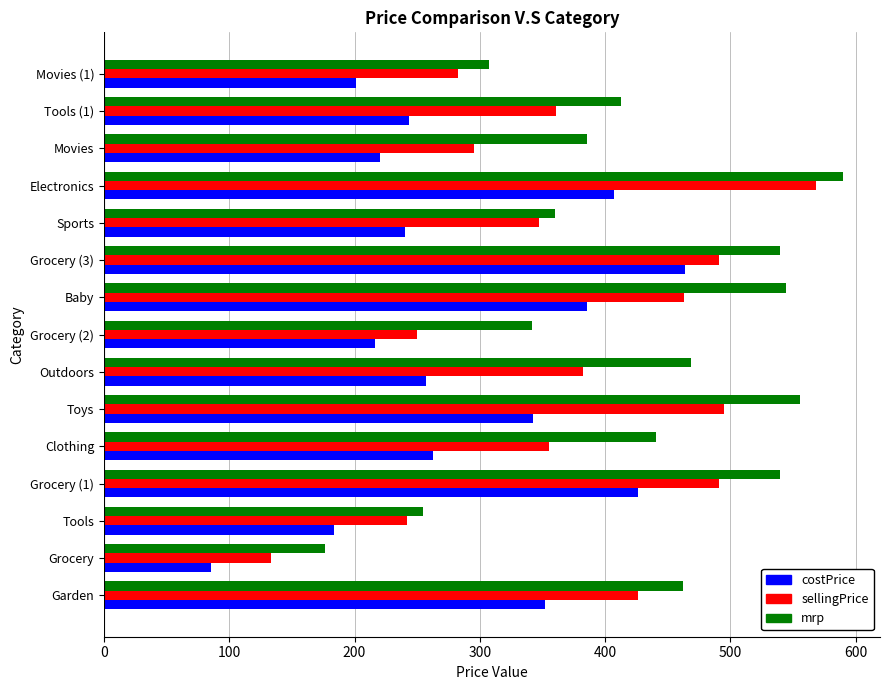

What is the total value across all series at Movies (1)?

790.7